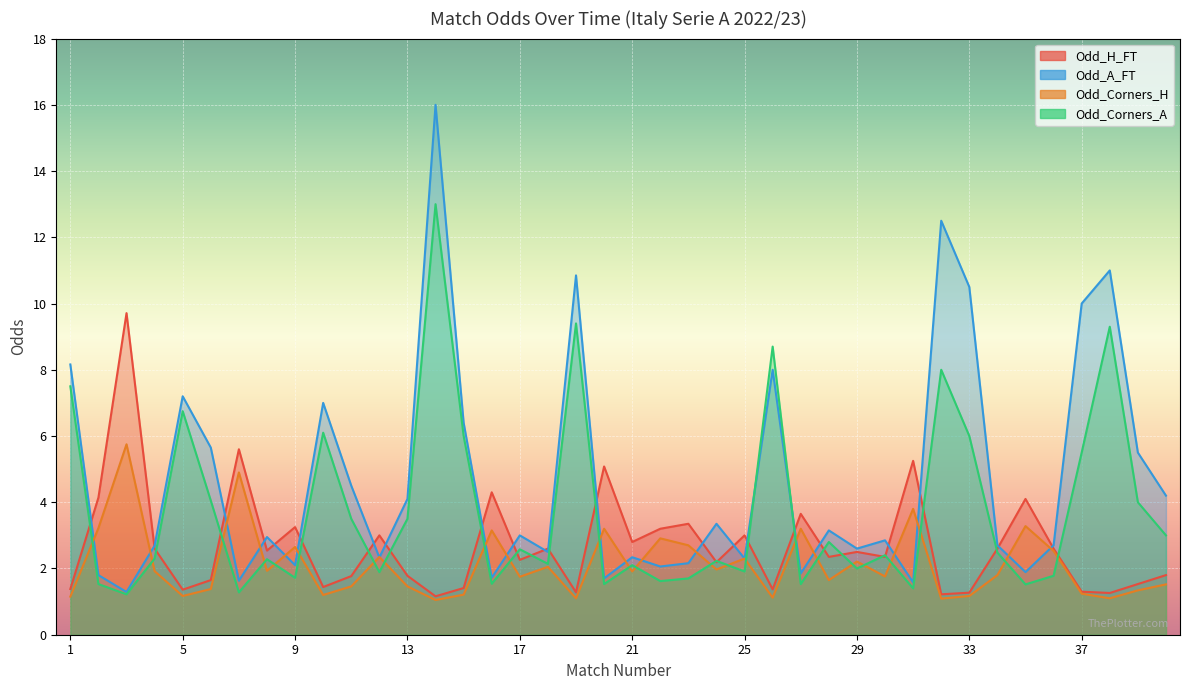

What is the value of the Odd_H_FT point at the 9th from the left?

3.2